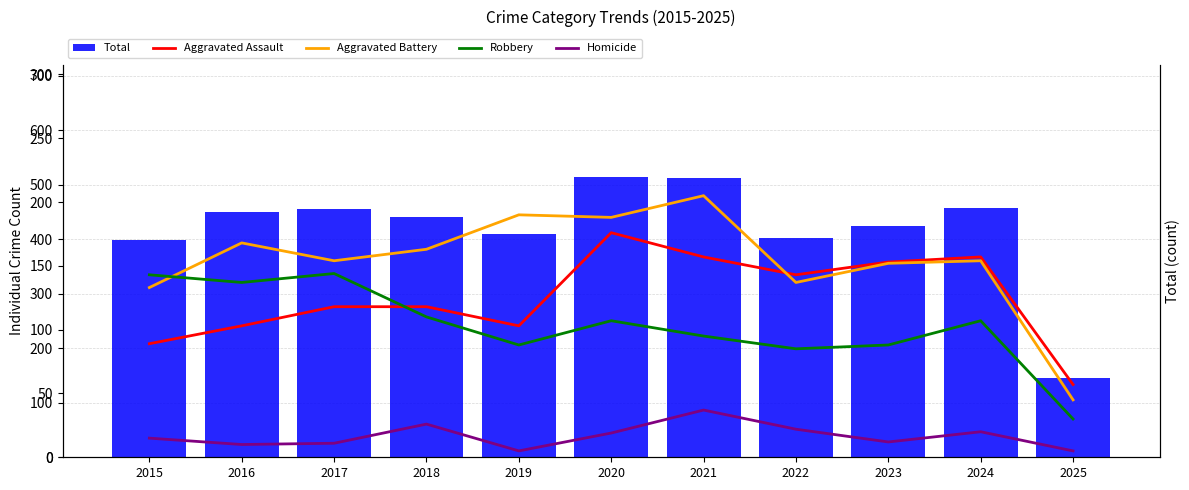

At which category is the sum across all series the highest?

2021